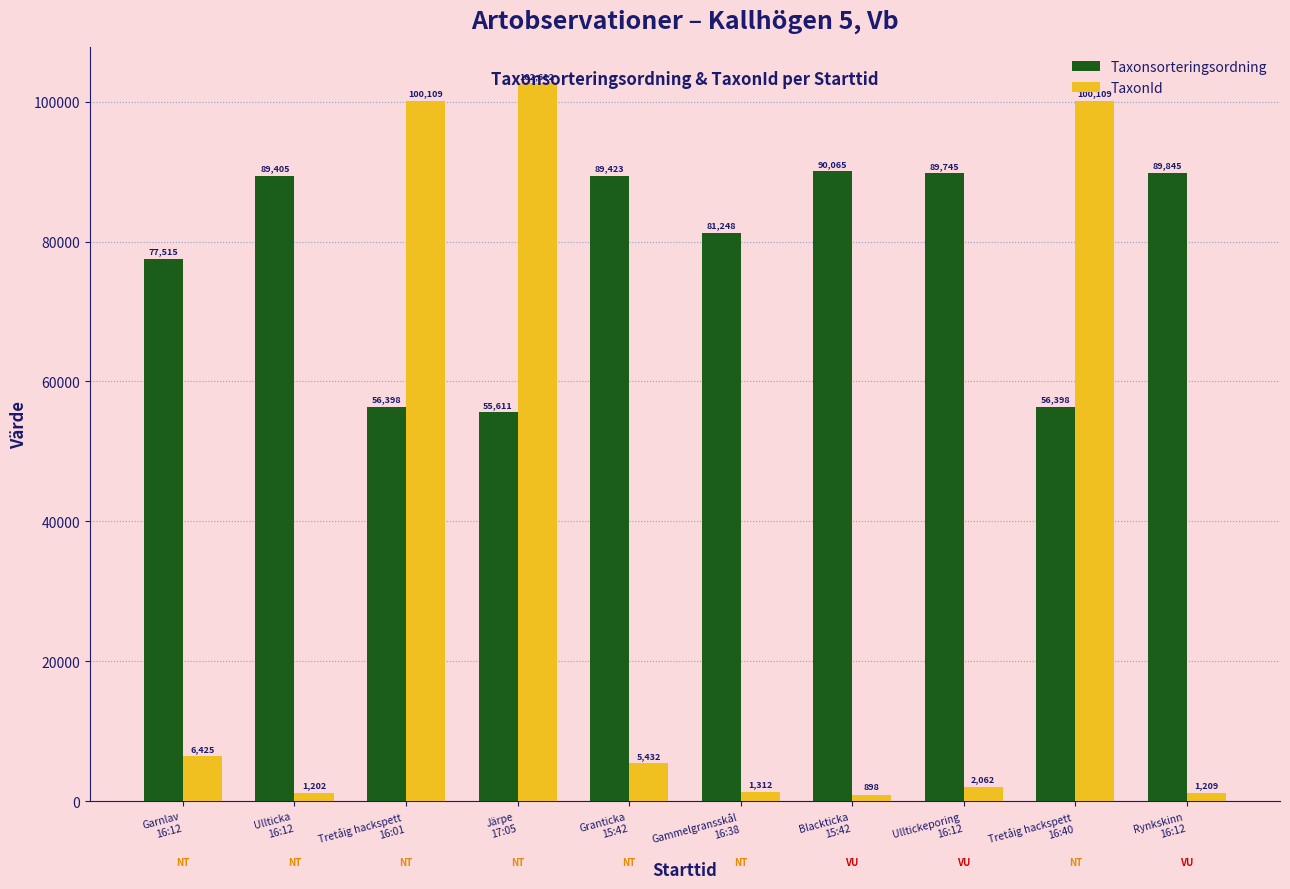

Which series has the largest total across all categories?

Taxonsorteringsordning